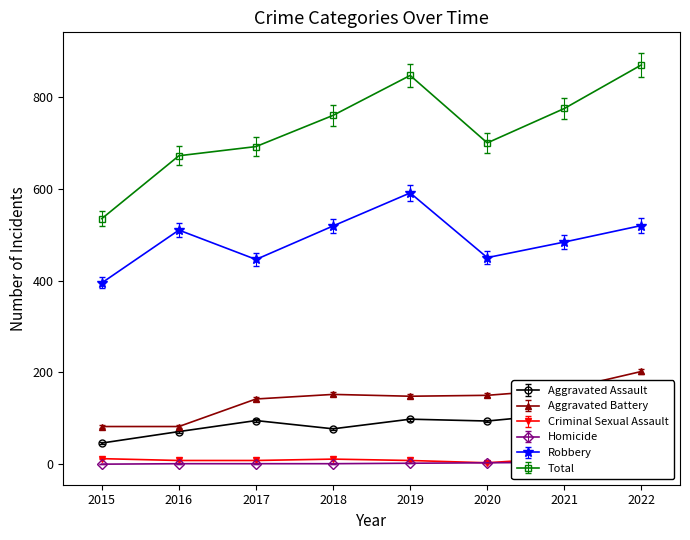

What is the value of the Criminal Sexual Assault point at the 6th from the left?

3.1